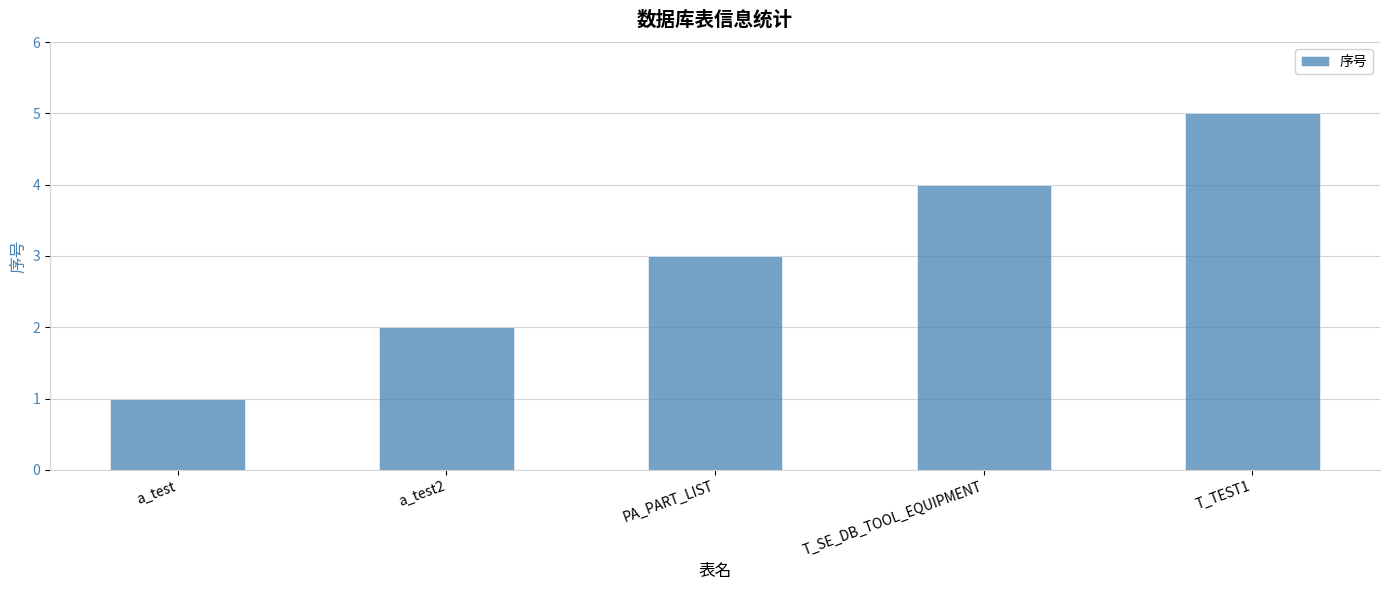

How many bars are there in total?

5